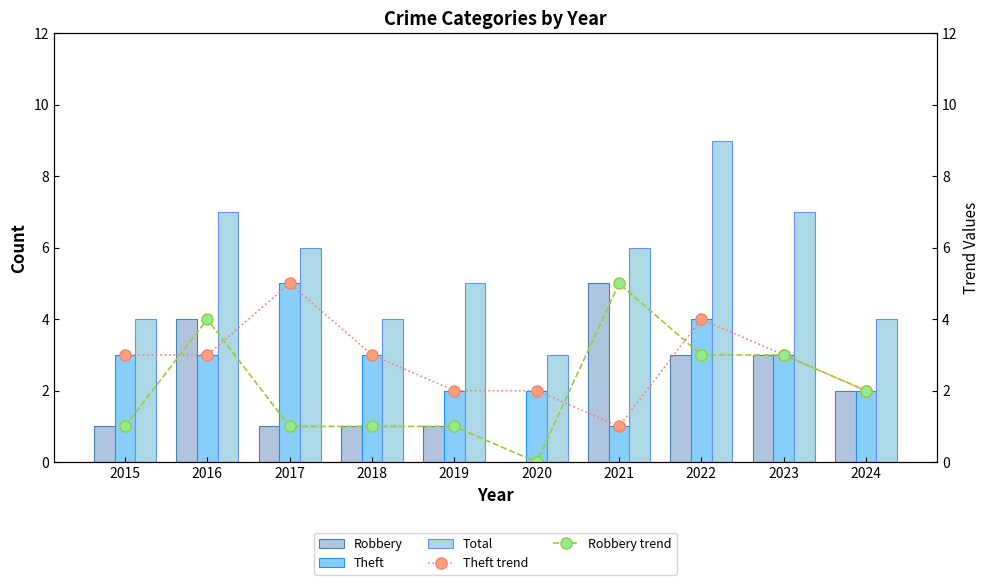

What is the average value of the Total series?

6